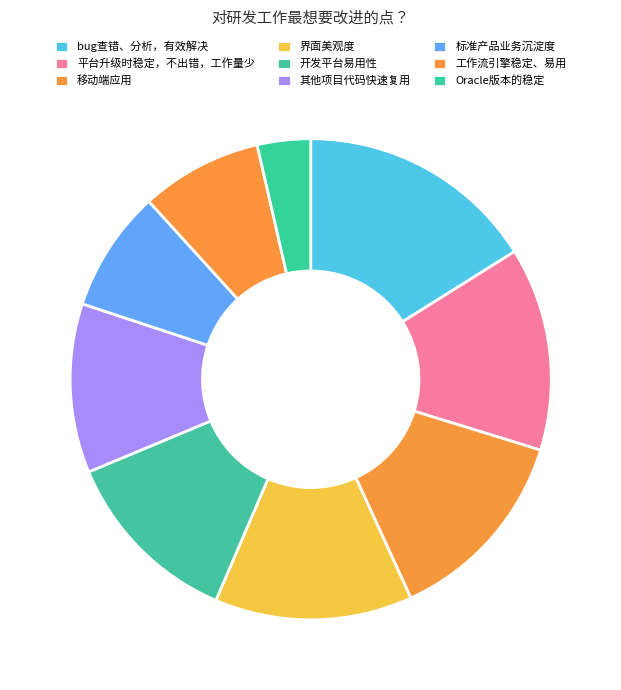

How many segments does this pie chart have?

9